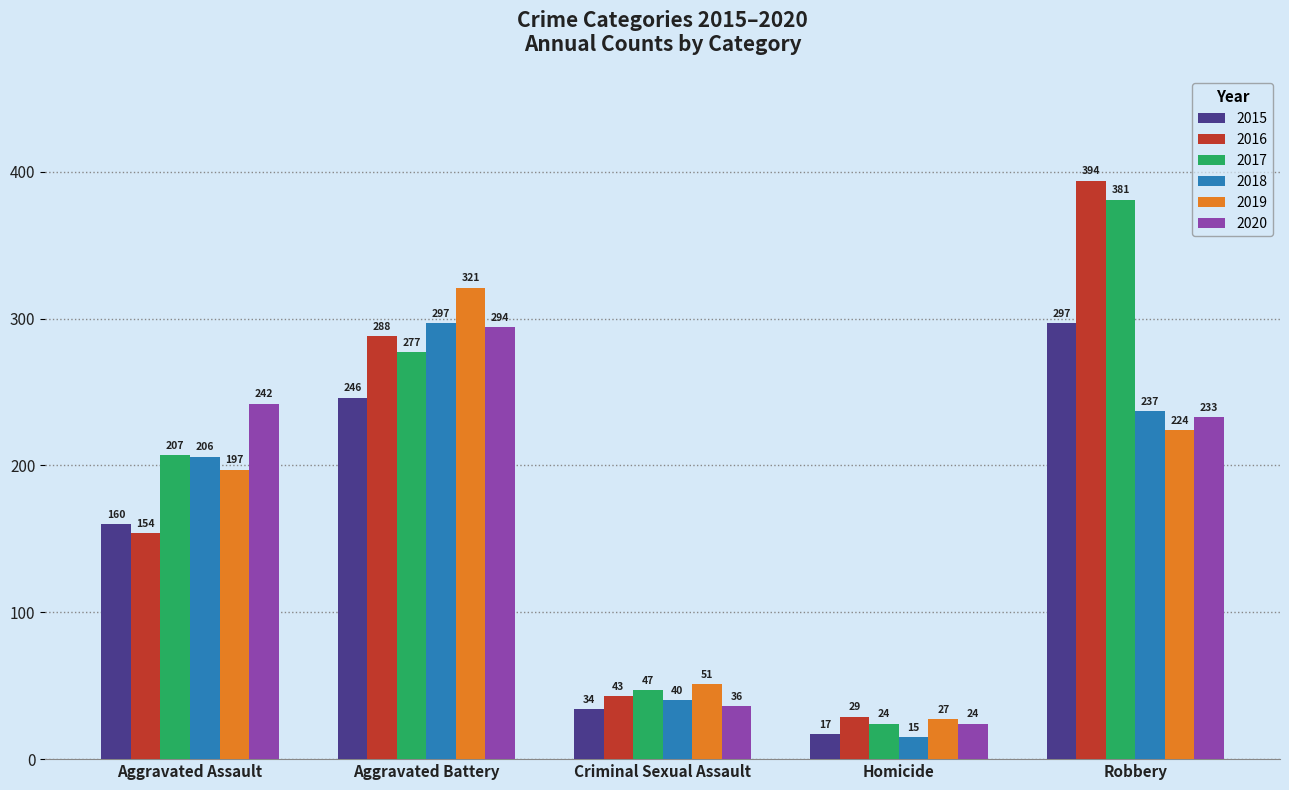

Where is 2016 nearest to the value 211?

Aggravated Assault